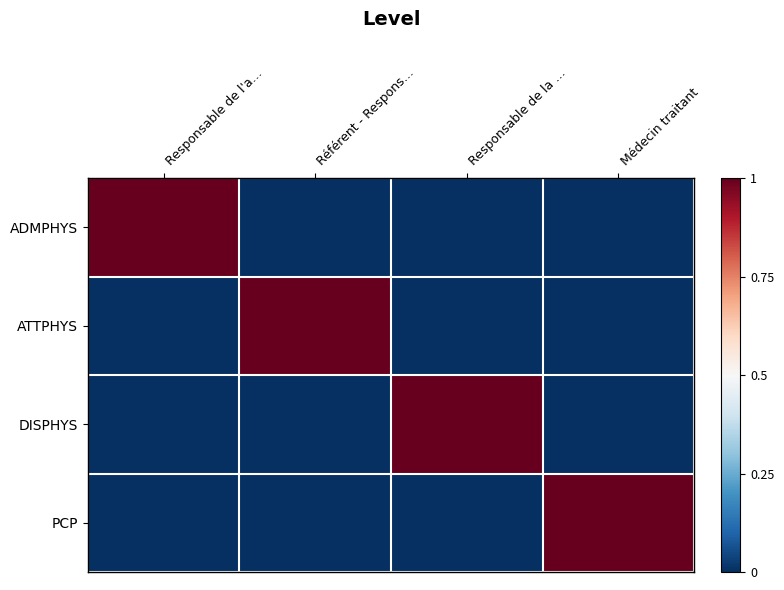

At how many categories does at least one series exceed 0?

4